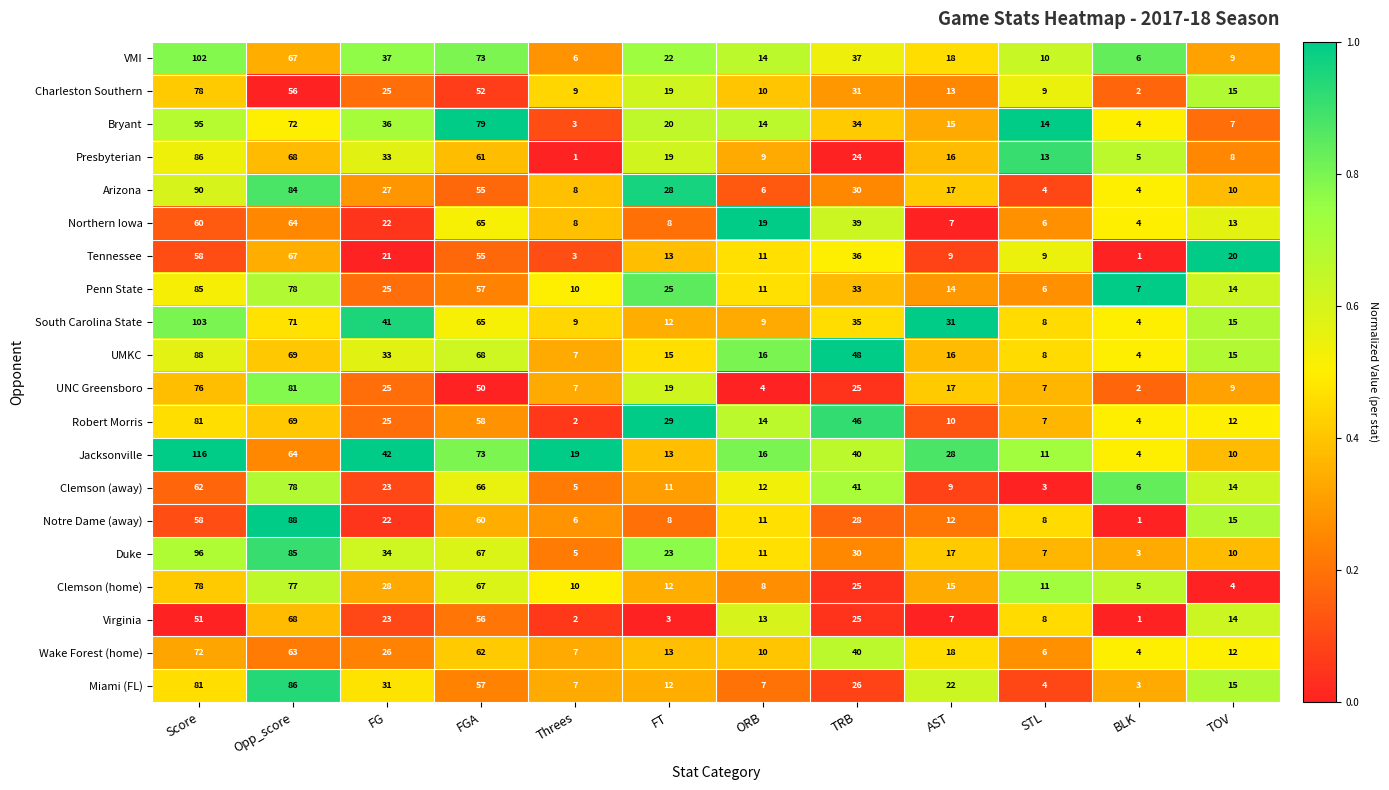

What is the difference between the second highest and minimum values in the Notre Dame (away) series?

59